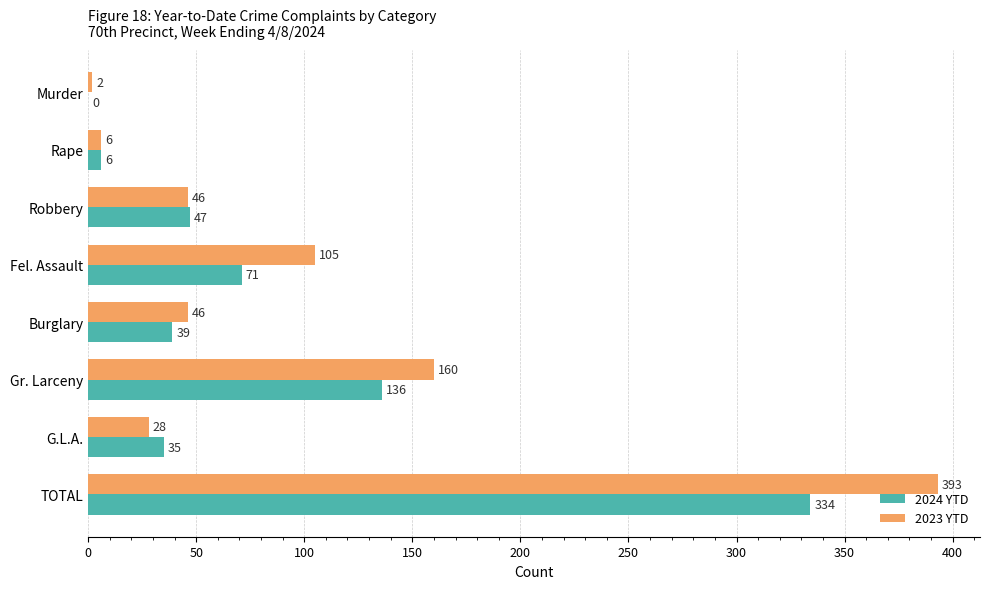

What is the sum of all 2024 YTD values?

668